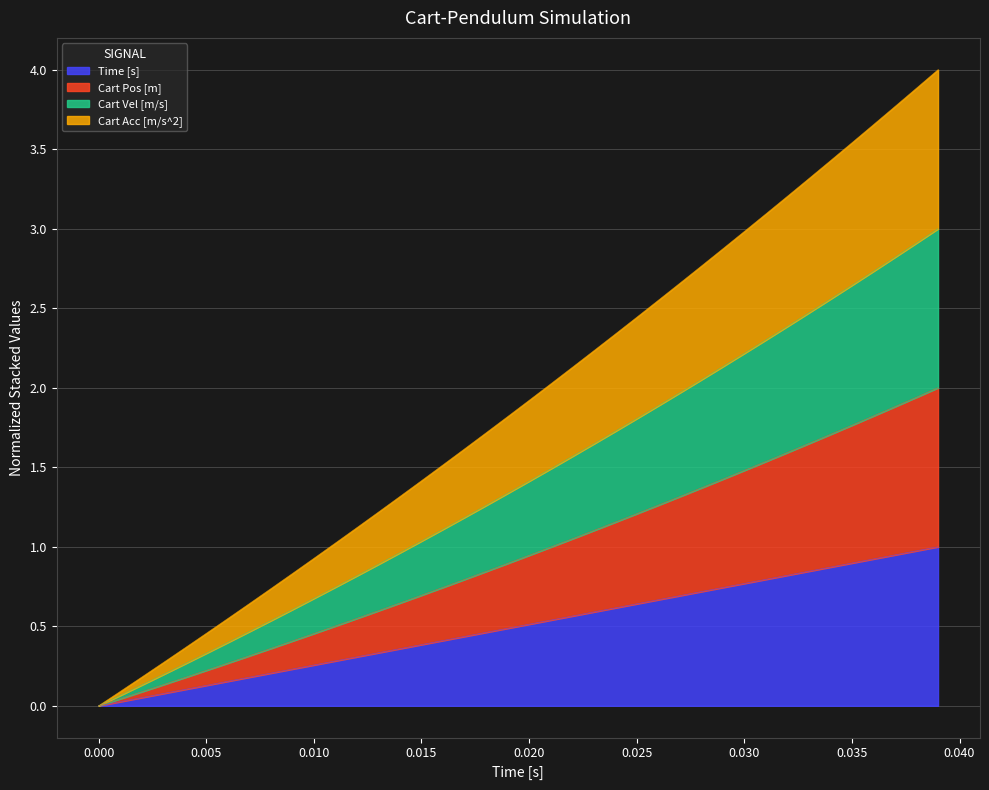

True or false: Cart Acc [m/s^2] and Time [s] intersect in this chart.

False